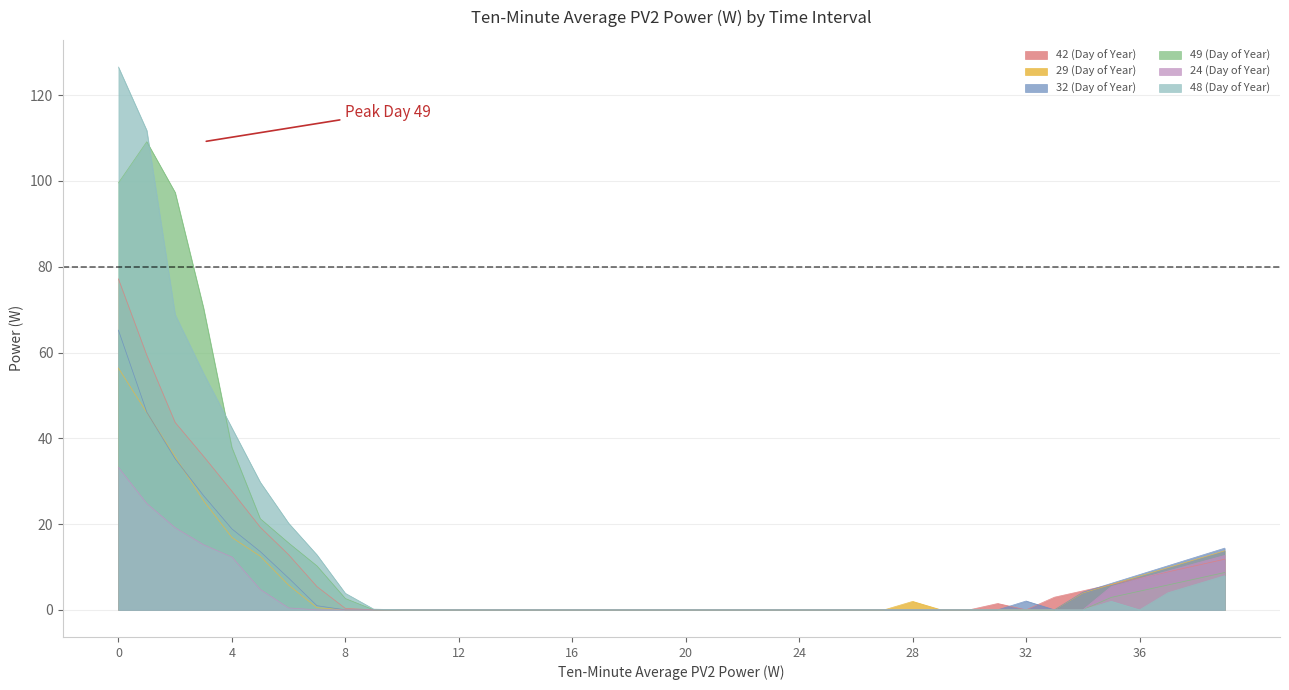

List the labels in order of 29 (Day of Year) value, smallest first.

8, 9, 10, 11, 12, 13, 14, 15, 16, 17, 18, 19, 20, 21, 22, 23, 24, 25, 26, 27, 29, 30, 31, 32, 33, 7, 28, 34, 6, 35, 36, 37, 38, 5, 39, 4, 3, 2, 1, 0